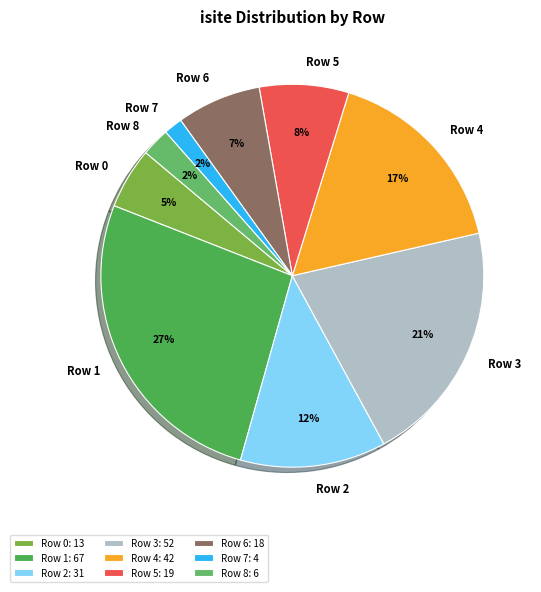

Is the sum of Row 6 and Row 1 greater than half?

No